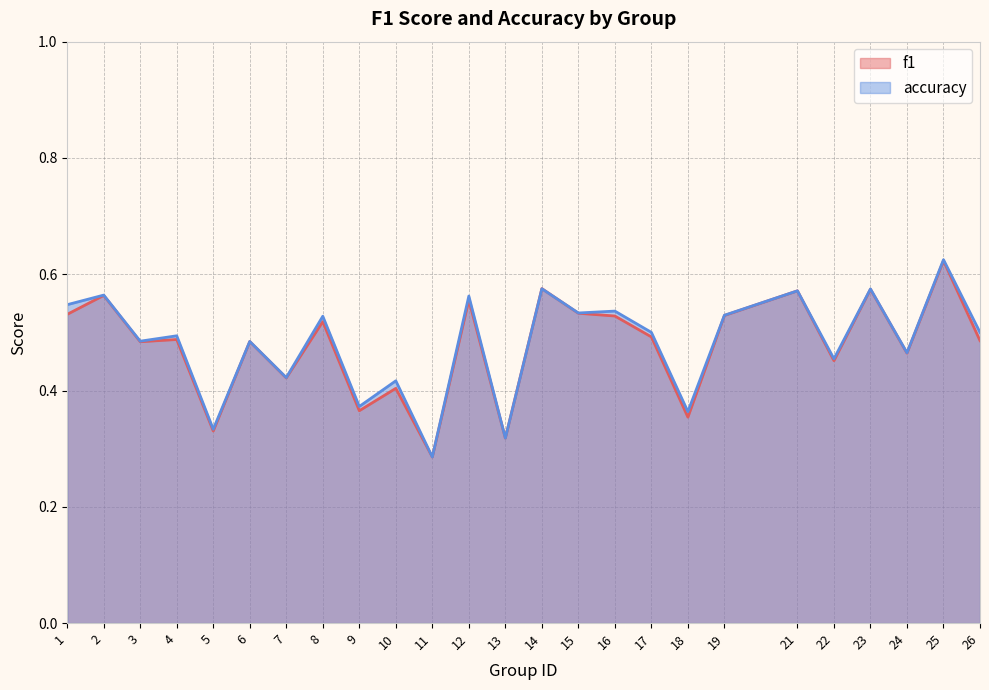

Is it true that accuracy equals 0.6 at 2?

True